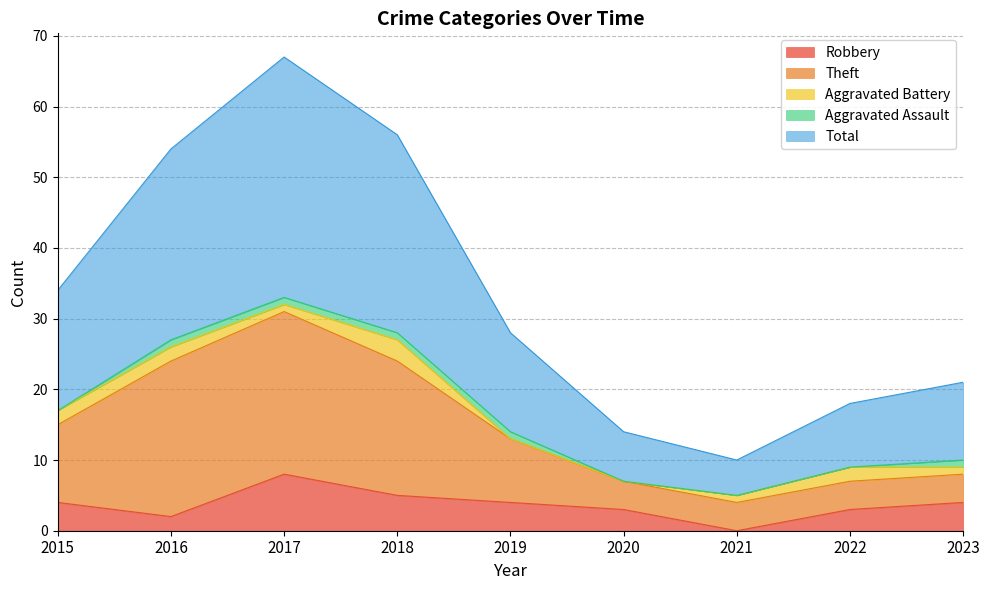

What is the minimum value for Total?

10